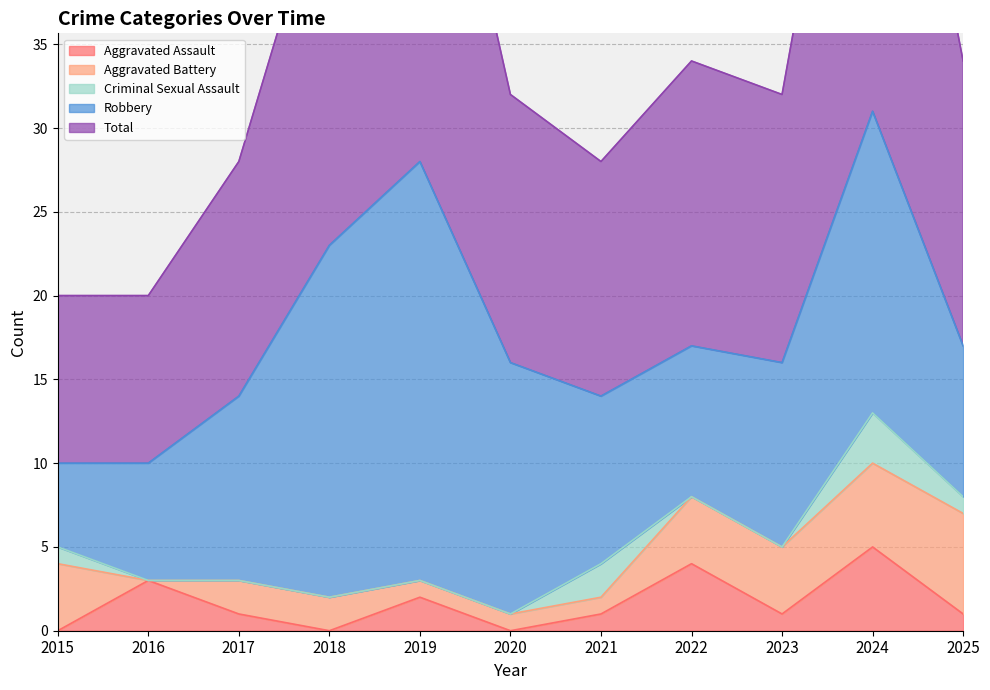

How many categories are shown in the chart?

11